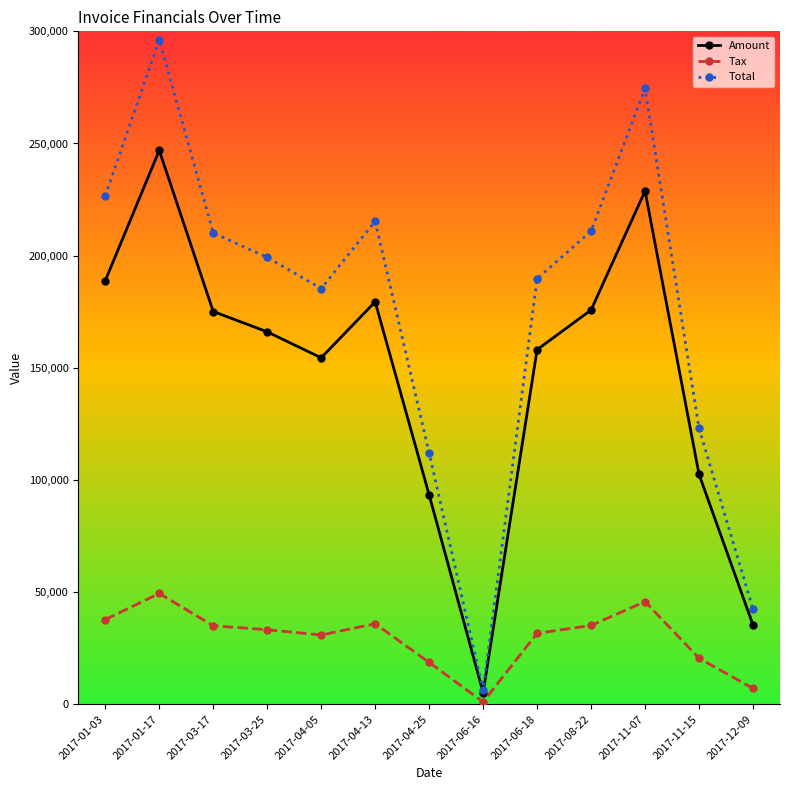

Where is the first local maximum for Total?

2017-01-17